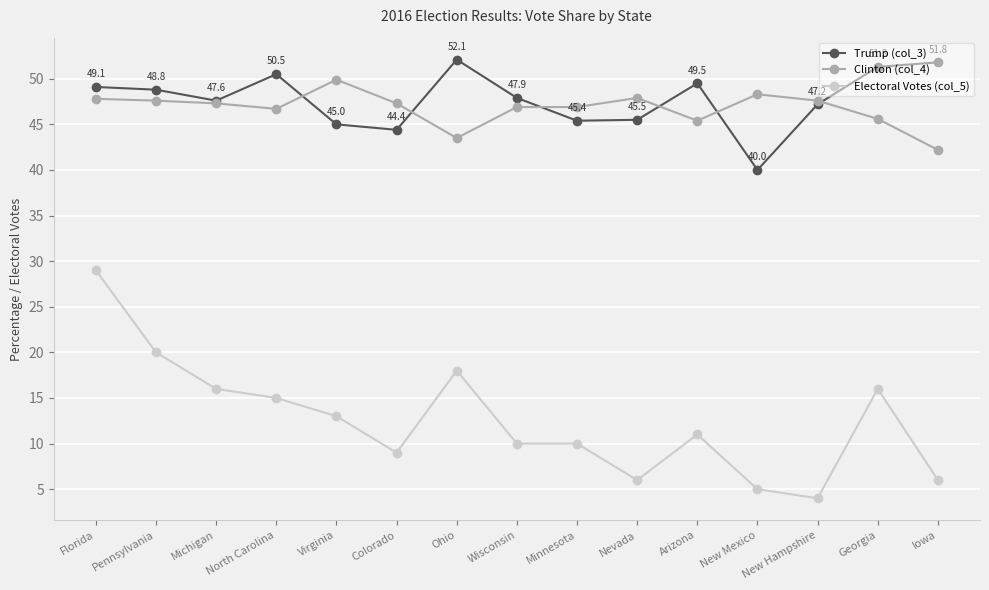

At how many categories does at least one series exceed 6?

15